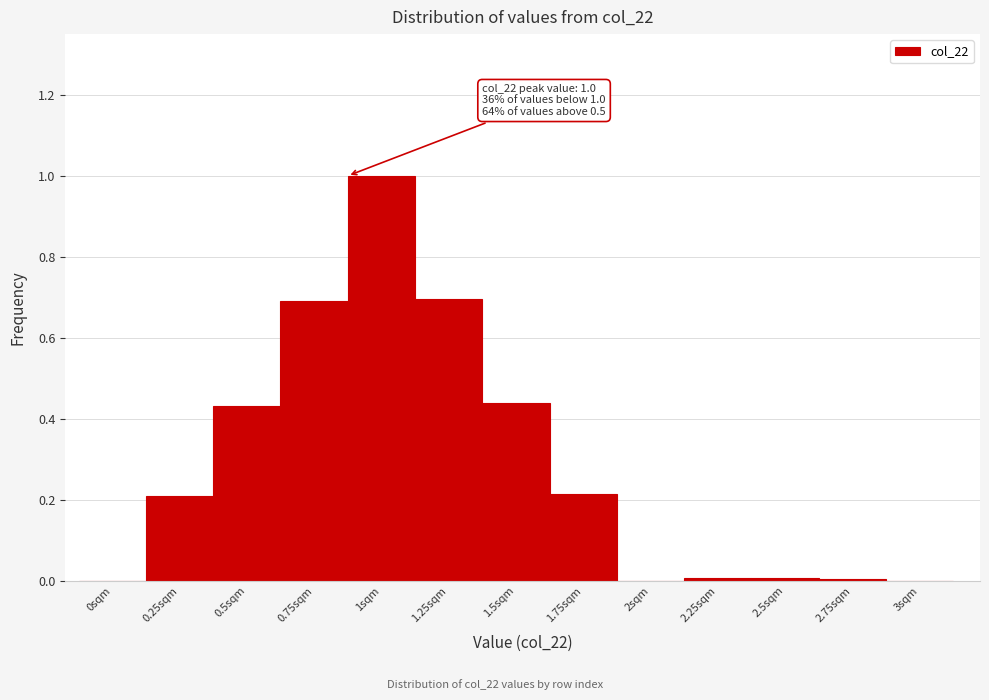

Which has a higher value, 1.25sqm or 0sqm?

1.25sqm